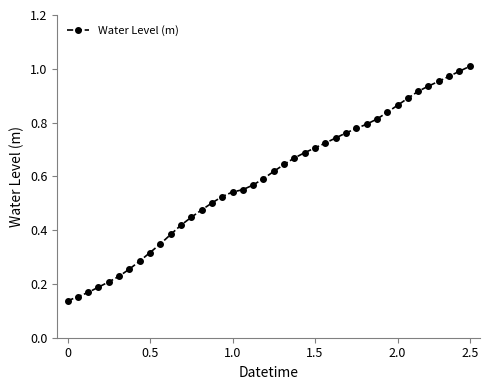

True or false: the data shows 0.5 at 2.5.

False